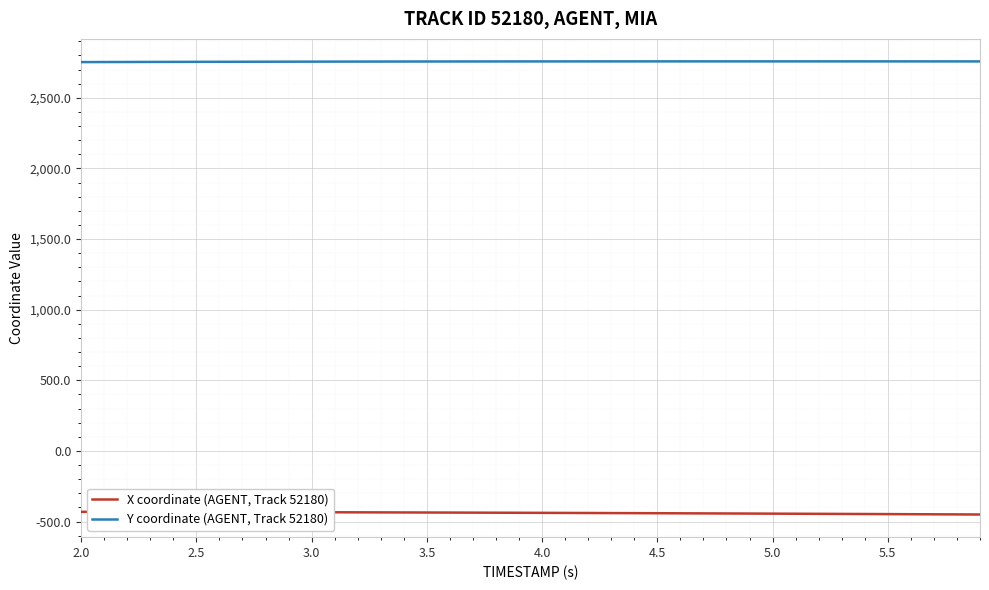

Which series has the largest total across all categories?

Y coordinate (AGENT, Track 52180)